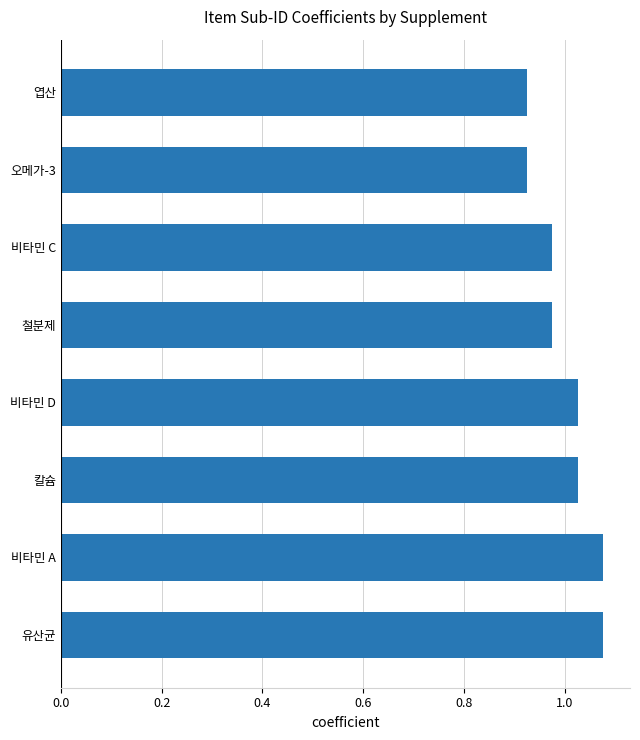

How many values are between 0 and 1?

4